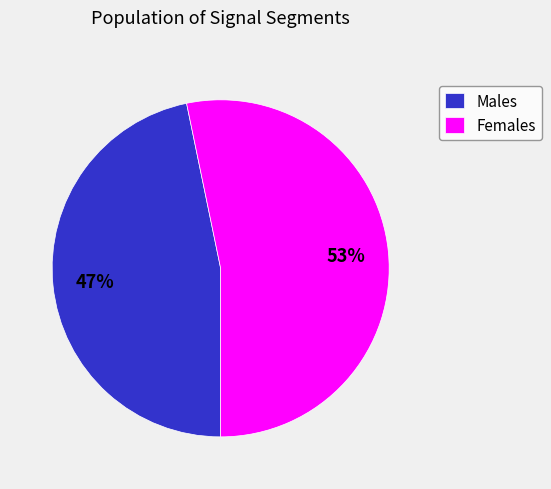

How many slices are in this pie chart?

2